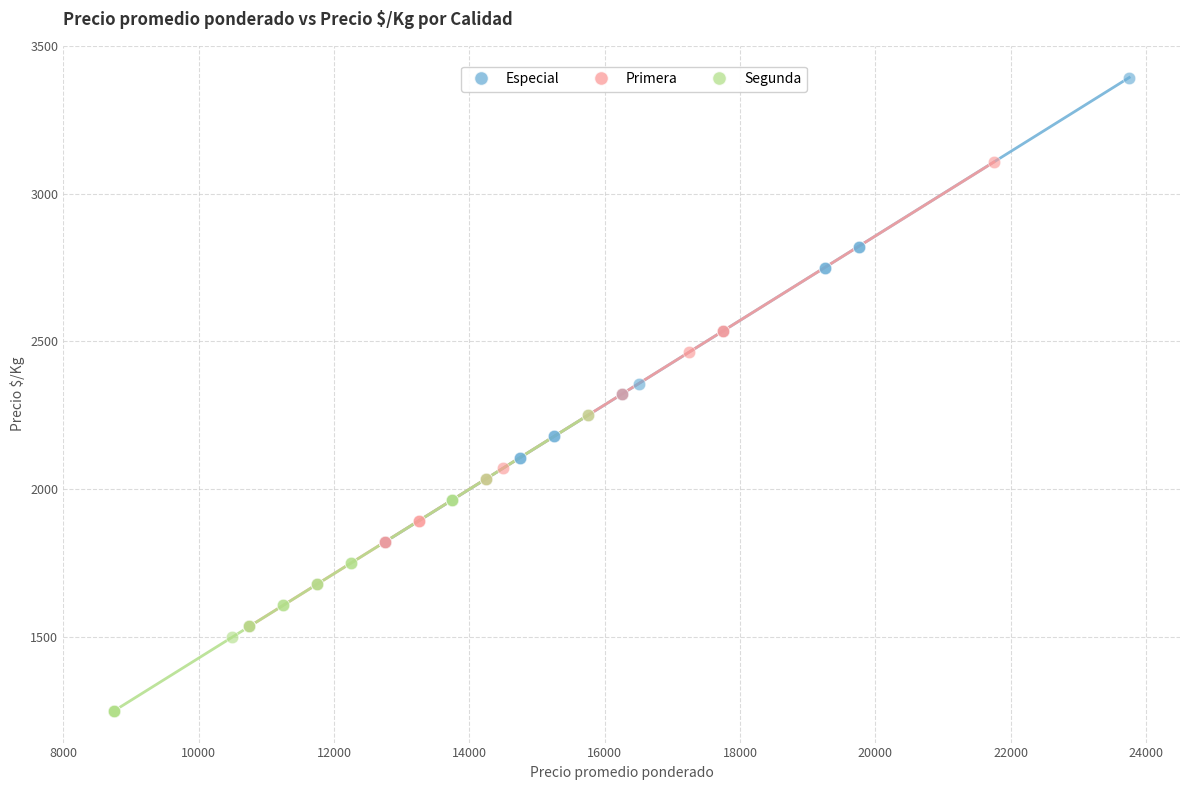

Which series has the widest spread of Y values?

Especial